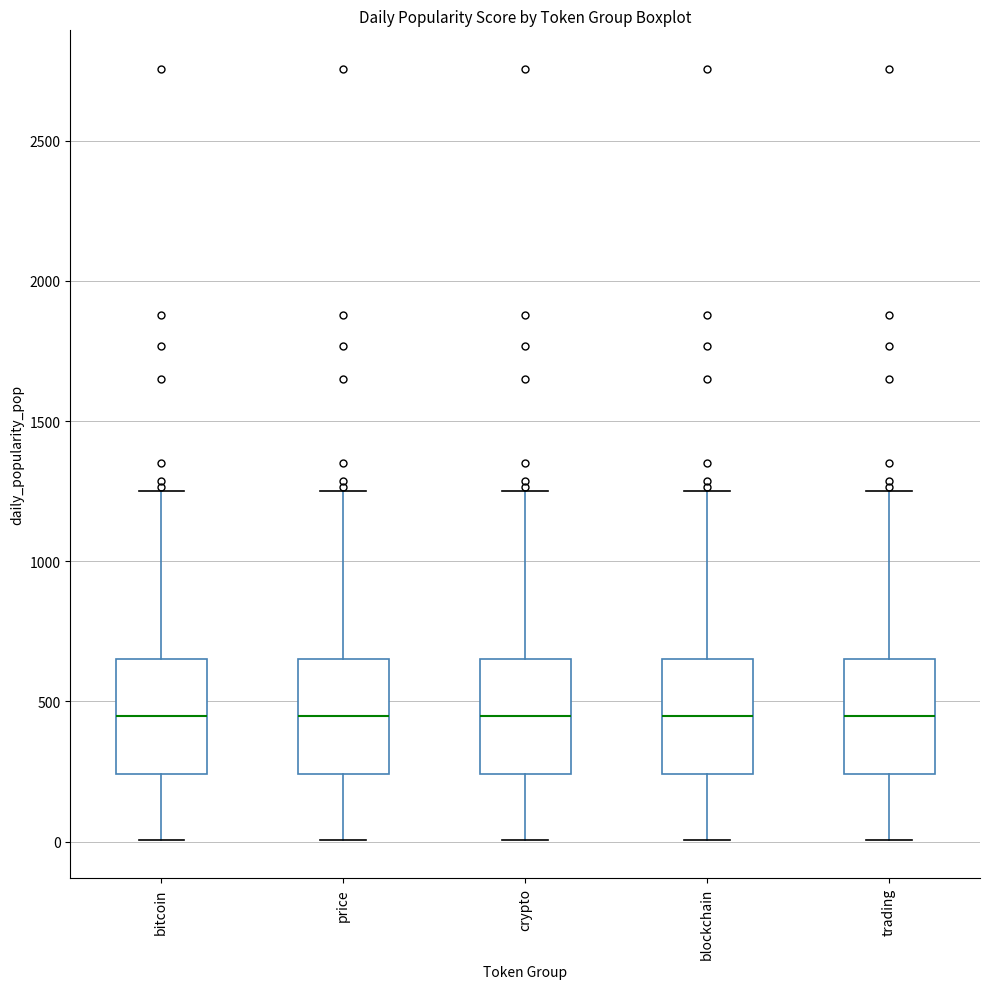

Where does the median line of the box for trading sit on the y-axis? The values are not printed on the chart, so give them approximately, as read against the axis.

450